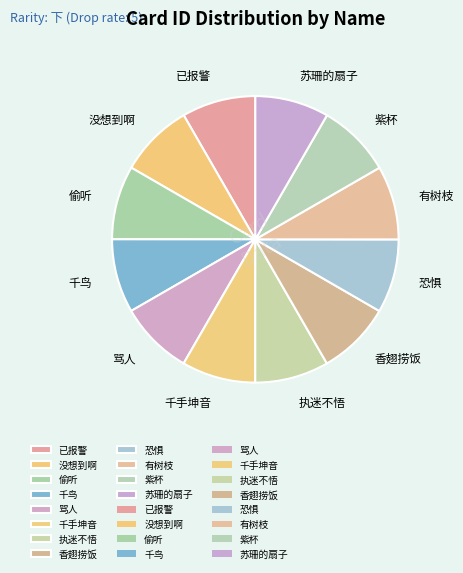

Is it true that 骂人 is 8% of the pie?

True